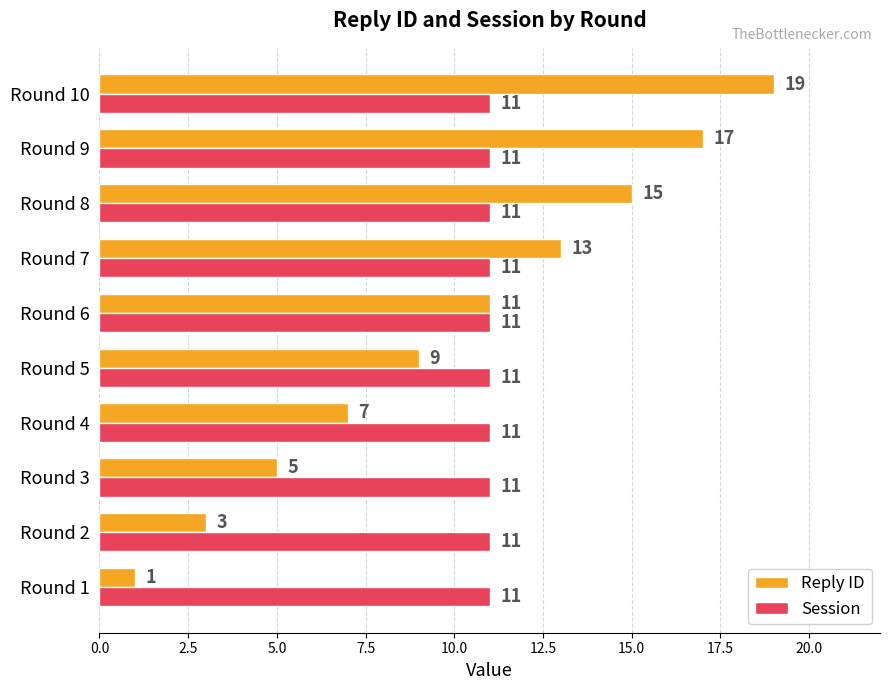

Which series has the widest spread of values?

Reply ID